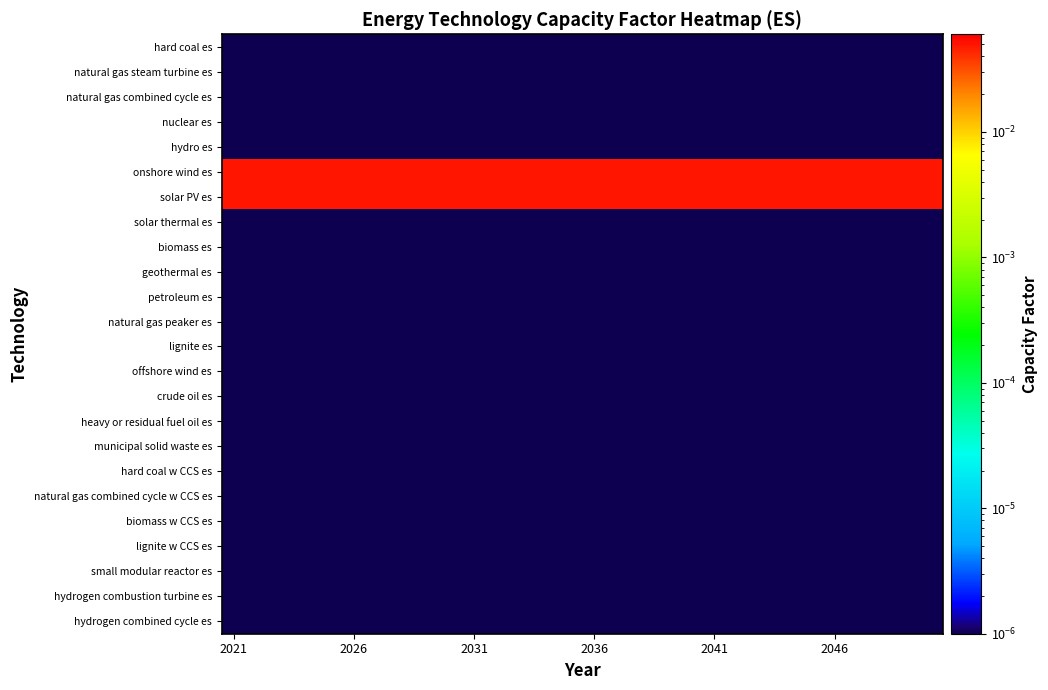

Which series has the largest total across all categories?

onshore wind es